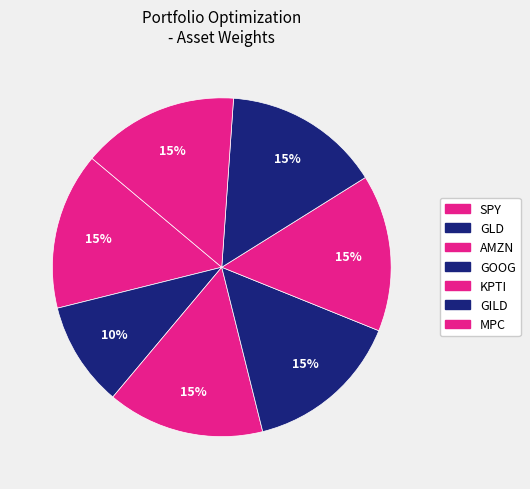

To the nearest percent, what is the average slice percentage?

14%